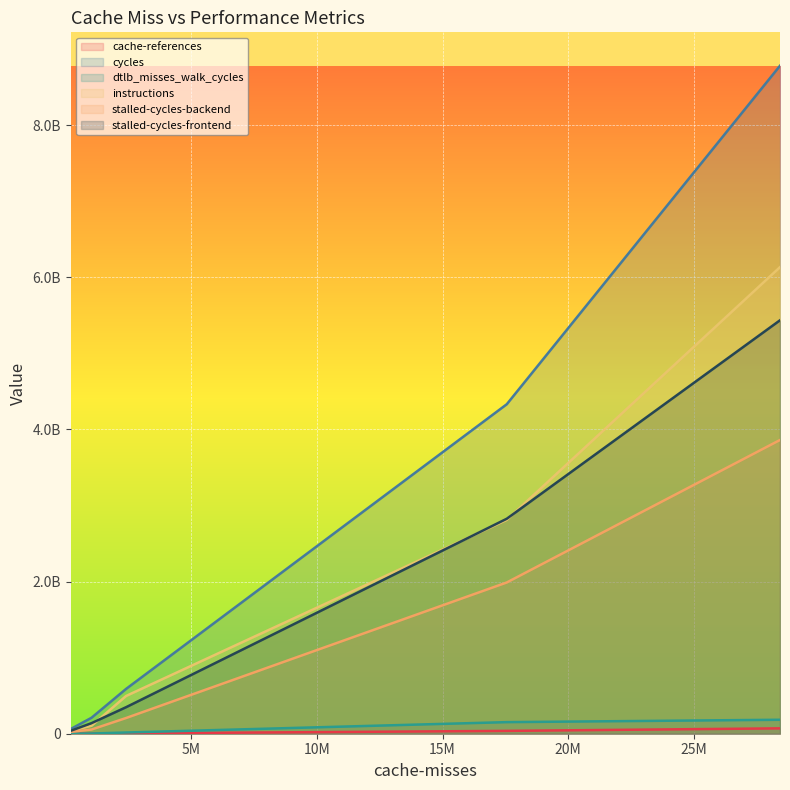

What is the value of the instructions point at the 2nd from the left?

104527245